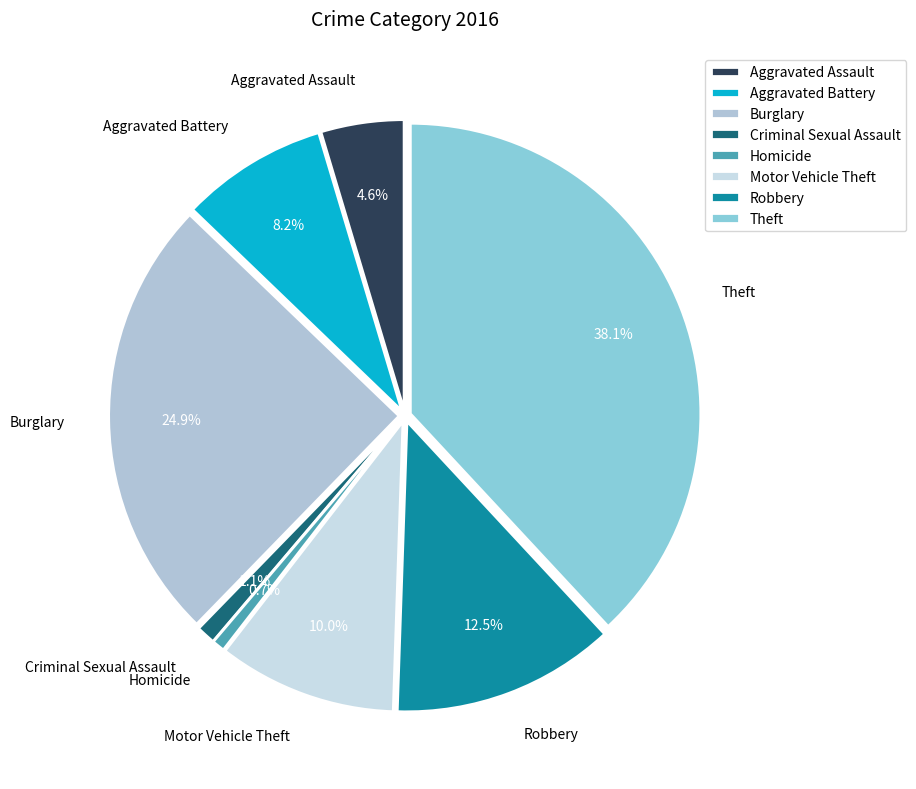

What is the ratio of the value at Motor Vehicle Theft to the value at Robbery?

0.8